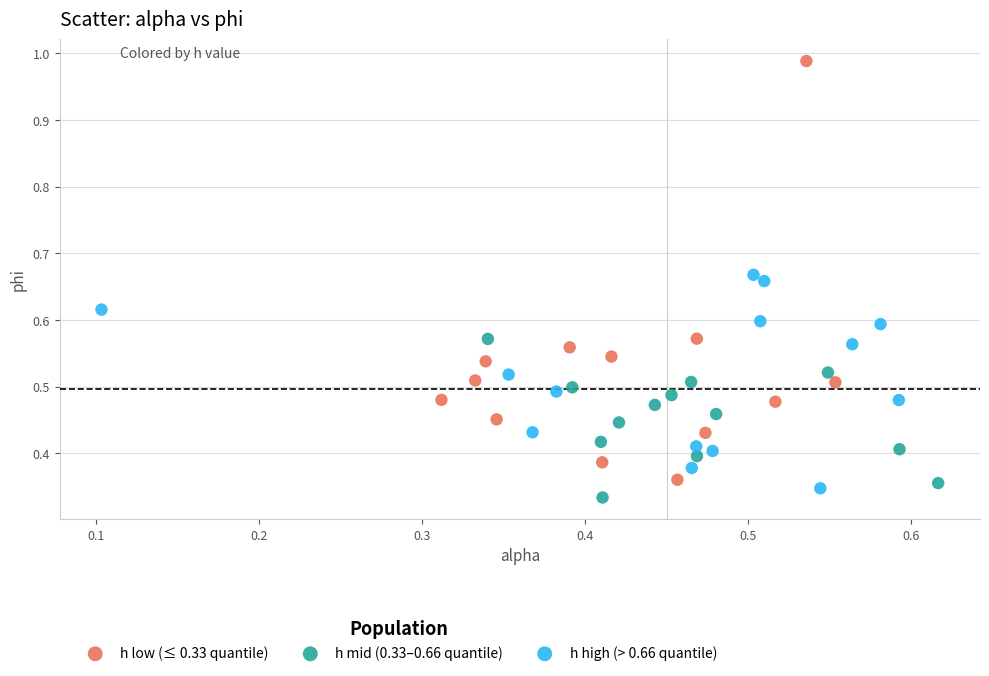

Which series reaches the maximum Y coordinate?

h low (≤ 0.33 quantile)